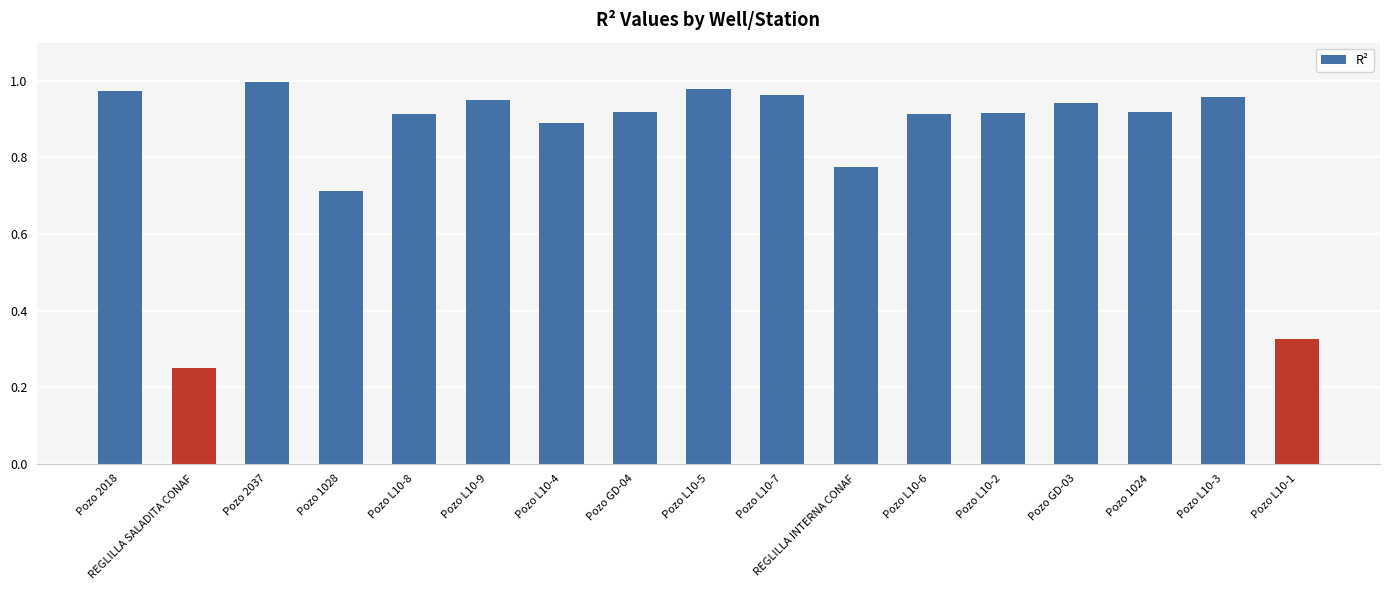

Where is the data nearest to the value 0?

REGLILLA SALADITA CONAF